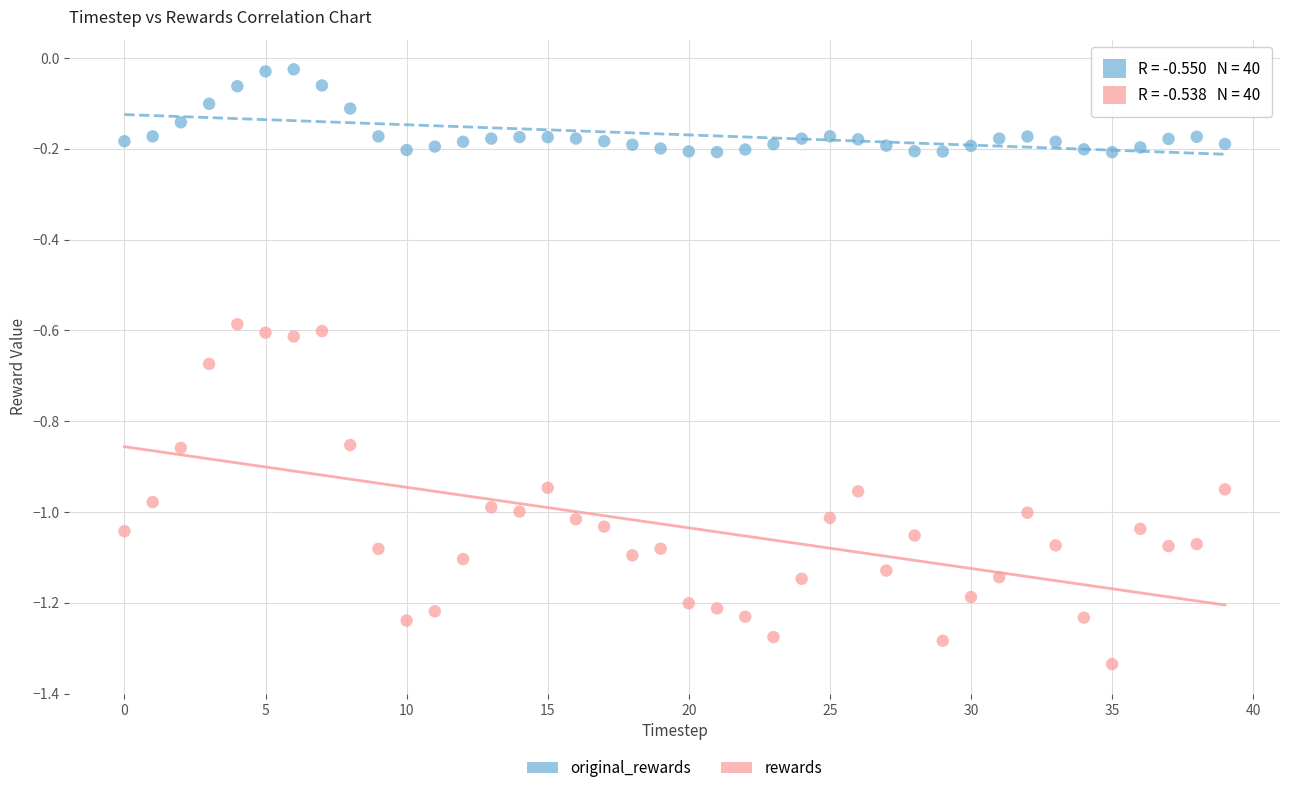

Across all data points, what is the range of Y values (max minus min)?

1.3